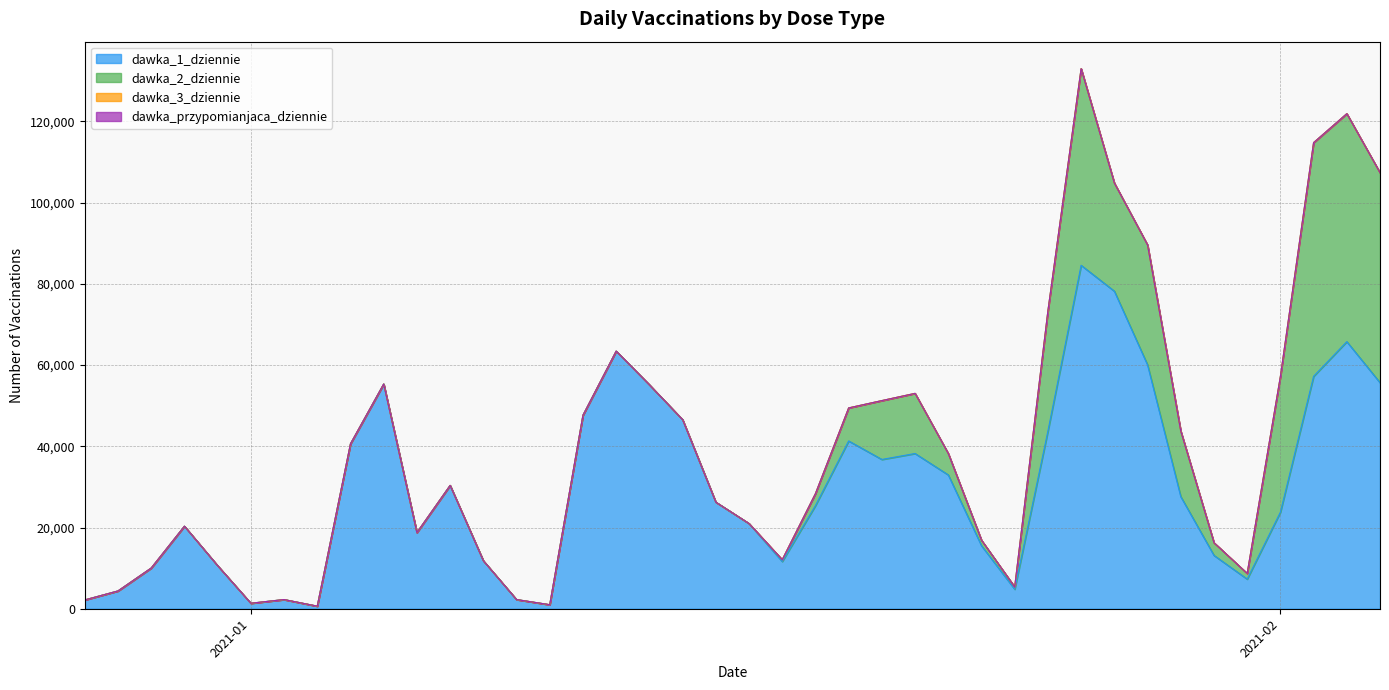

What is the value of the dawka_1_dziennie point at the 31st from the left?

84578